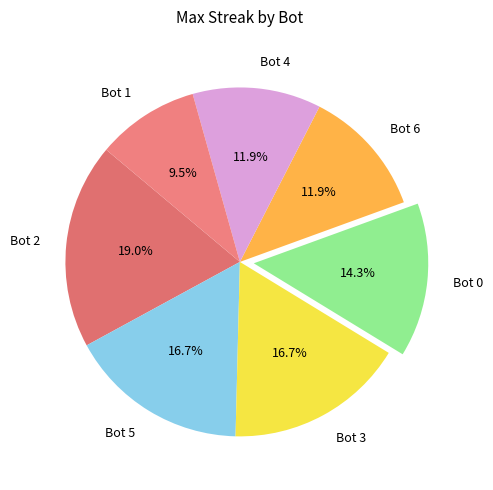

To the nearest percent, what is the average slice percentage?

14%